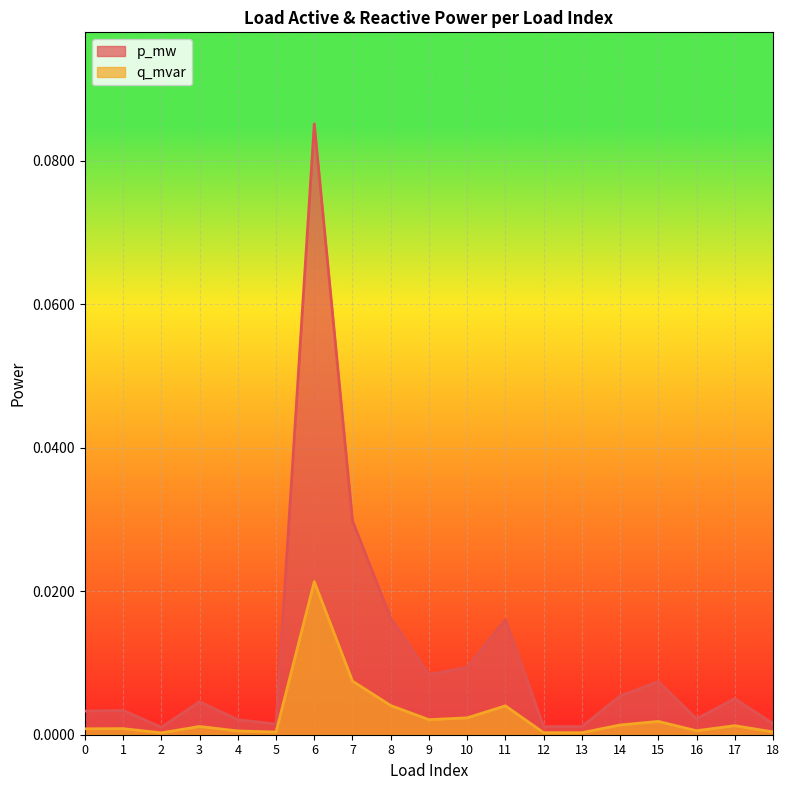

Reading left to right, transcribe all the data shown in this chart.

p_mw: 0=0.0	1=0.0	2=0.0	3=0.0	4=0.0	5=0.0	6=0.1	7=0.0	8=0.0	9=0.0	10=0.0	11=0.0	12=0.0	13=0.0	14=0.0	15=0.0	16=0.0	17=0.0	18=0.0
q_mvar: 0=0.0	1=0.0	2=0.0	3=0.0	4=0.0	5=0.0	6=0.0	7=0.0	8=0.0	9=0.0	10=0.0	11=0.0	12=0.0	13=0.0	14=0.0	15=0.0	16=0.0	17=0.0	18=0.0